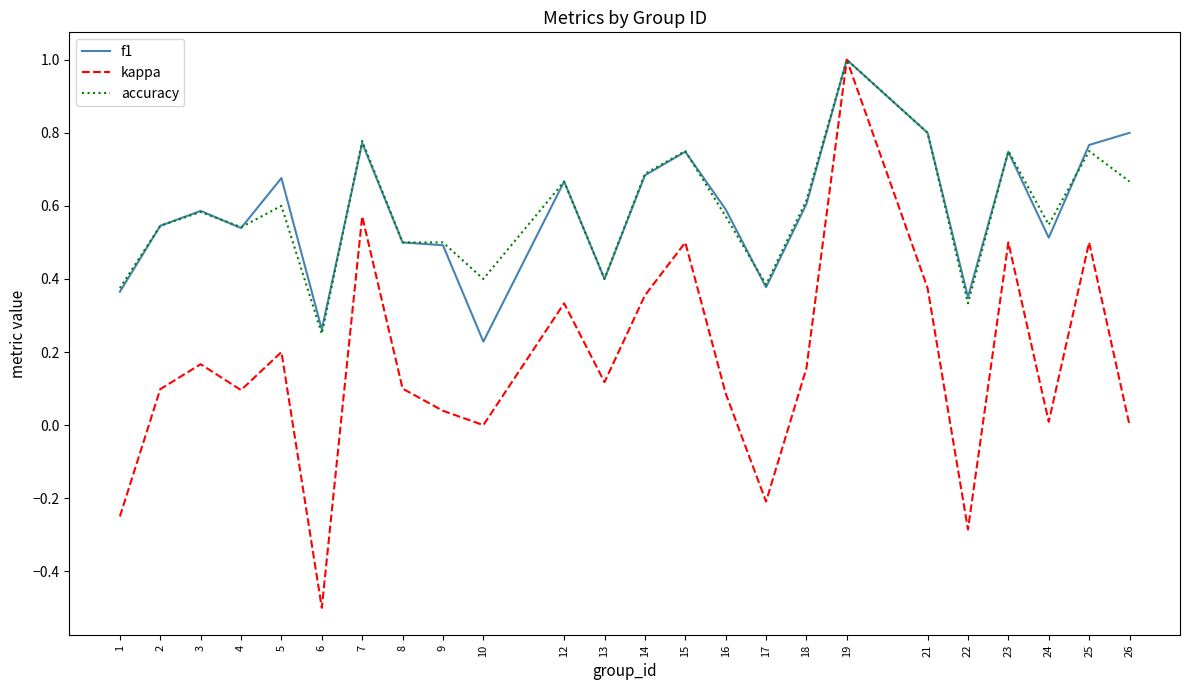

What is the greatest value displayed?

1.0